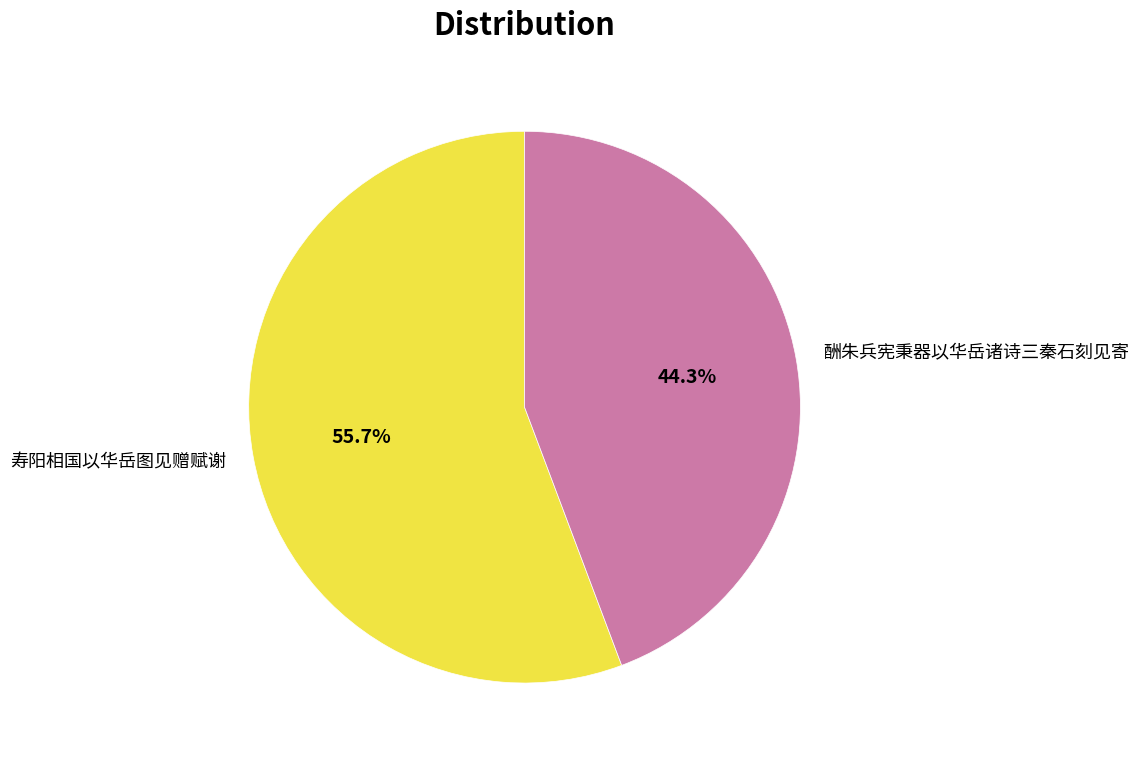

To the nearest percent, what is the combined percentage of 寿阳相国以华岳图见赠赋谢 and 酬朱兵宪秉器以华岳诸诗三秦石刻见寄?

100%